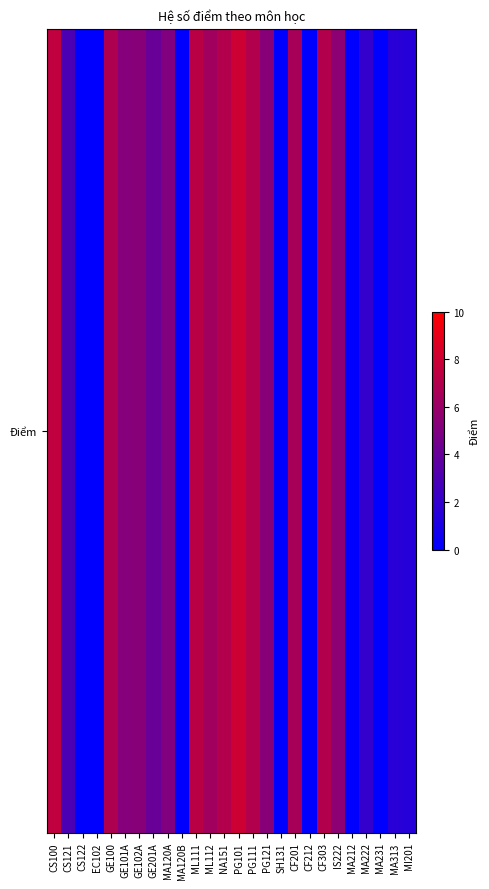

How many data points are less than 5?

12